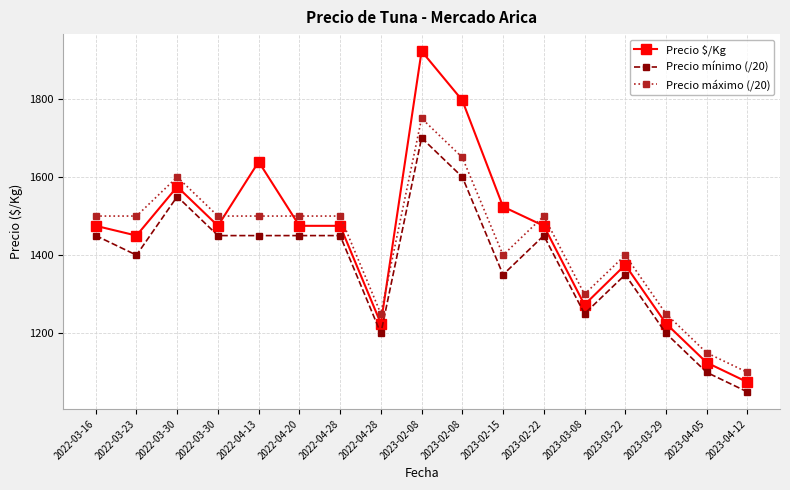

How many series are shown in this chart?

3